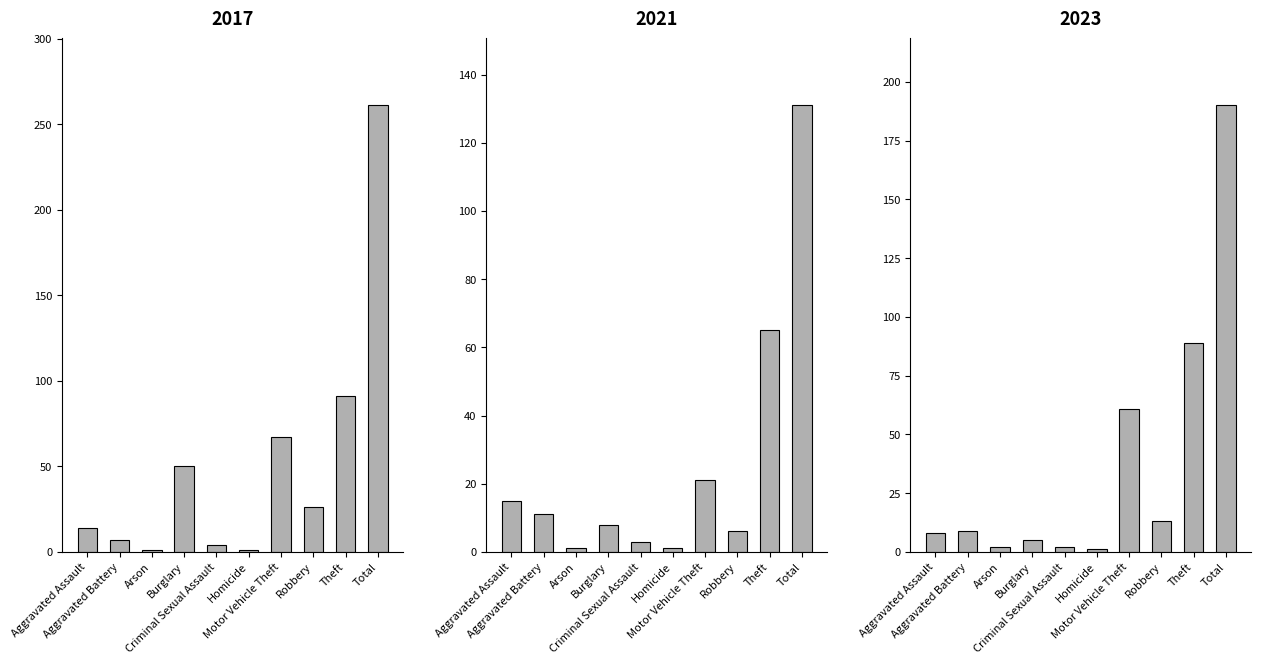

Reading left to right, transcribe all the data shown in this chart.

2017: 14	7	1	50	4	1	67	26	91	261
2021: 15	11	1	8	3	1	21	6	65	131
2023: 8	9	2	5	2	1	61	13	89	190